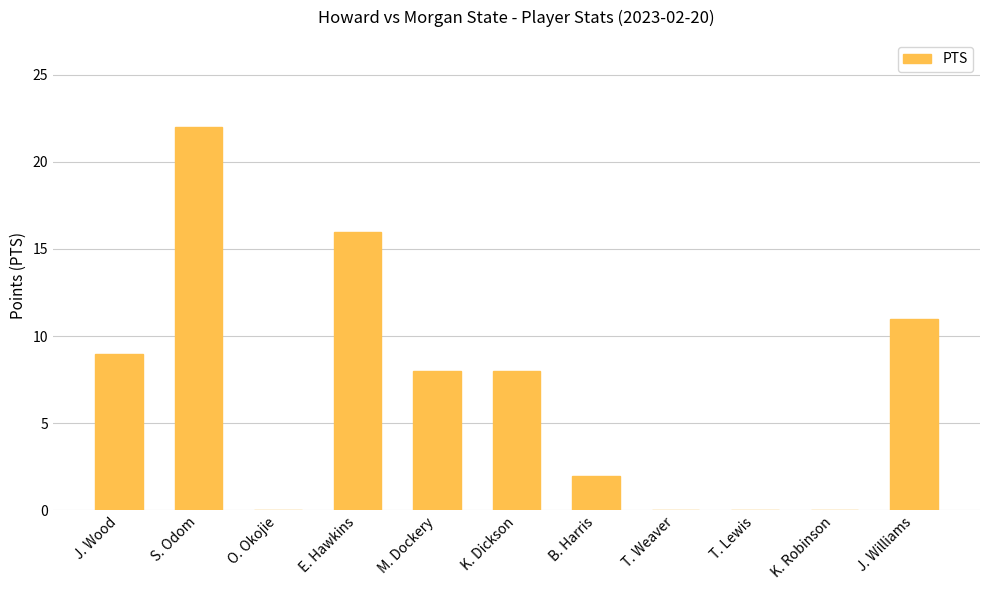

True or false: the data shows 7 at K. Robinson.

False